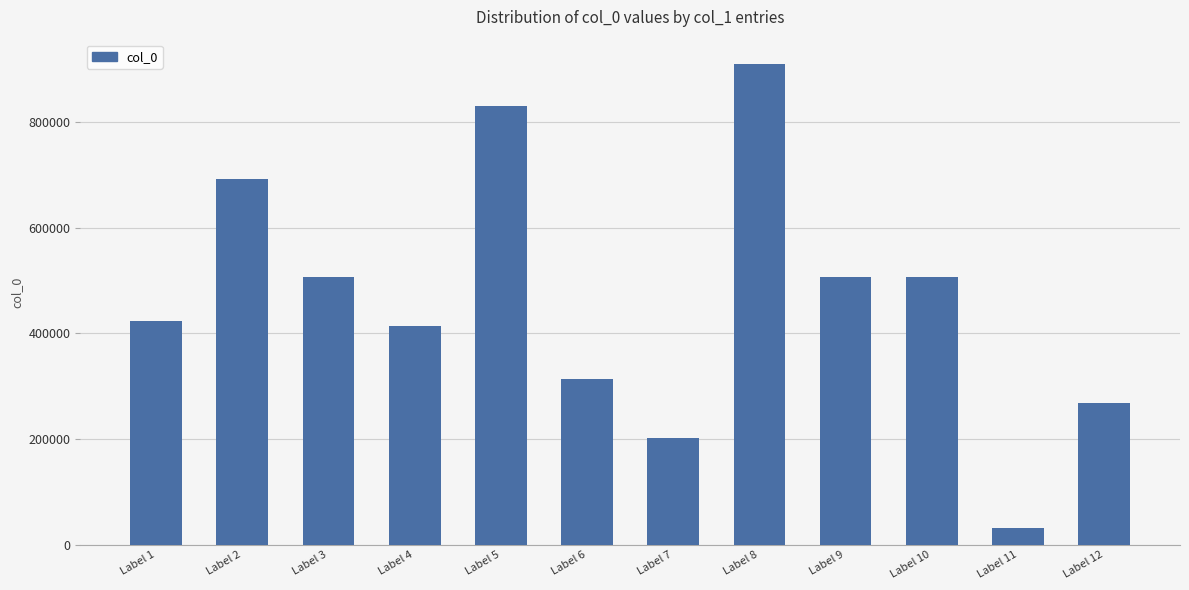

What is the sum of the values at Label 9 and Label 4?

920073